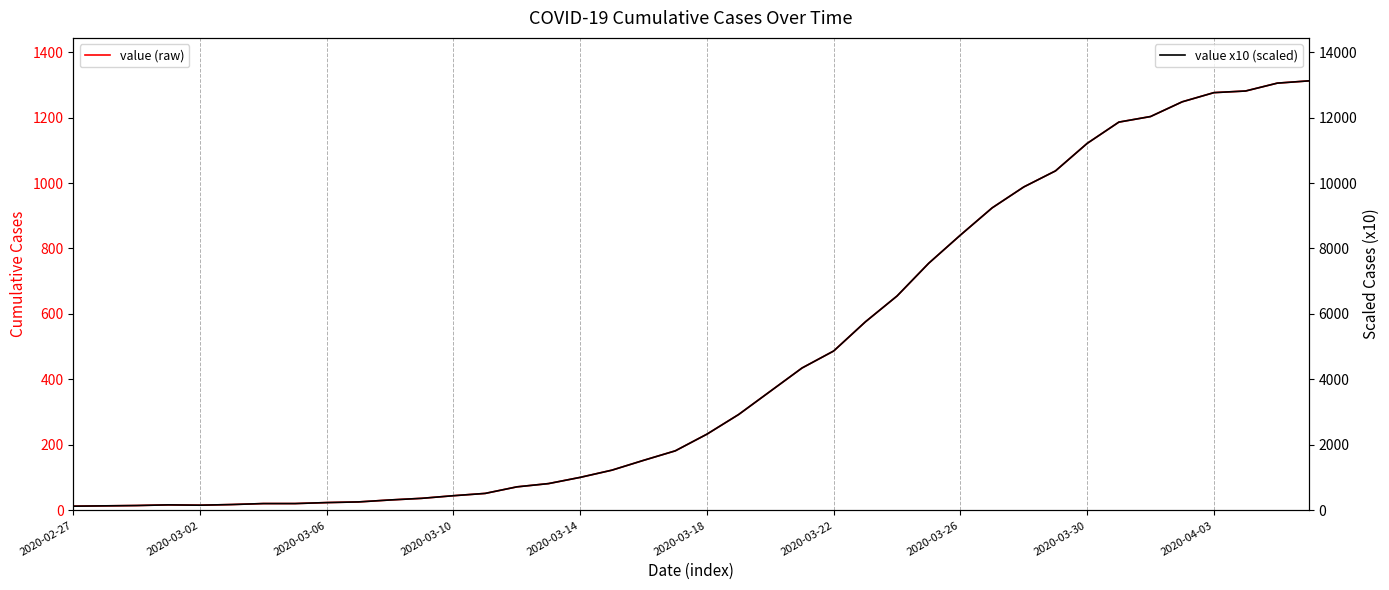

Reading left to right, what are all the values shown in this chart?

value (raw): 13	14	15	17	16	18	21	21	24	26	32	37	45	52	72	82	101	123	153	182	233	293	364	435	487	576	655	755	841	924	988	1037	1121	1186	1203	1248	1276	1281	1305	1312
value x10 (scaled): 130	140	150	170	160	180	210	210	240	260	320	370	450	520	720	820	1010	1230	1530	1820	2330	2930	3640	4350	4870	5760	6550	7550	8410	9240	9880	10370	11210	11860	12030	12480	12760	12810	13050	13120